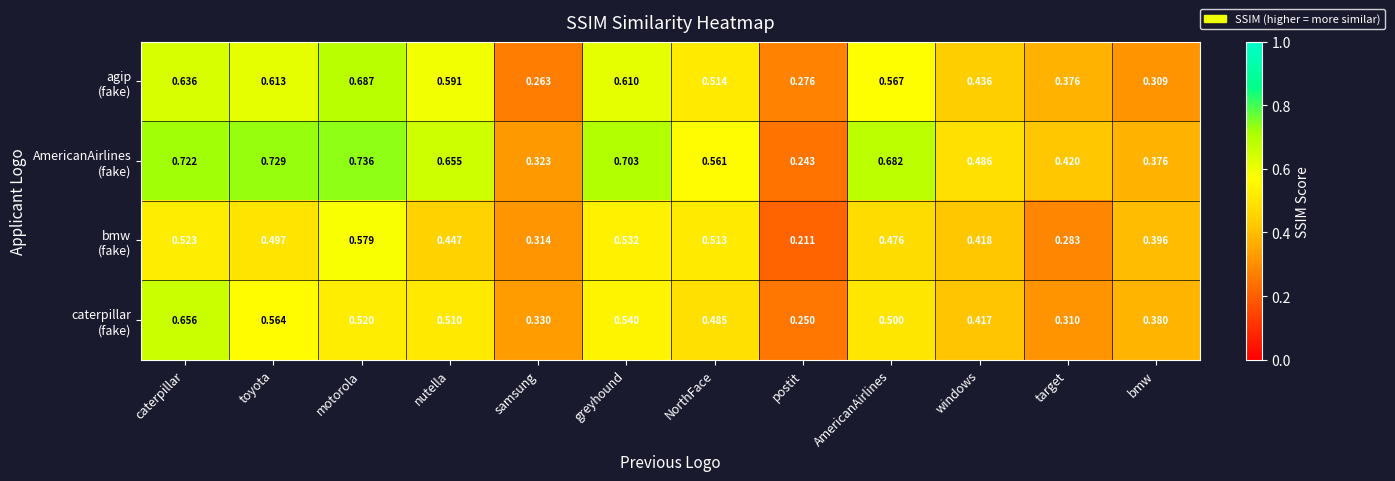

At which category is the sum across all series the highest?

caterpillar